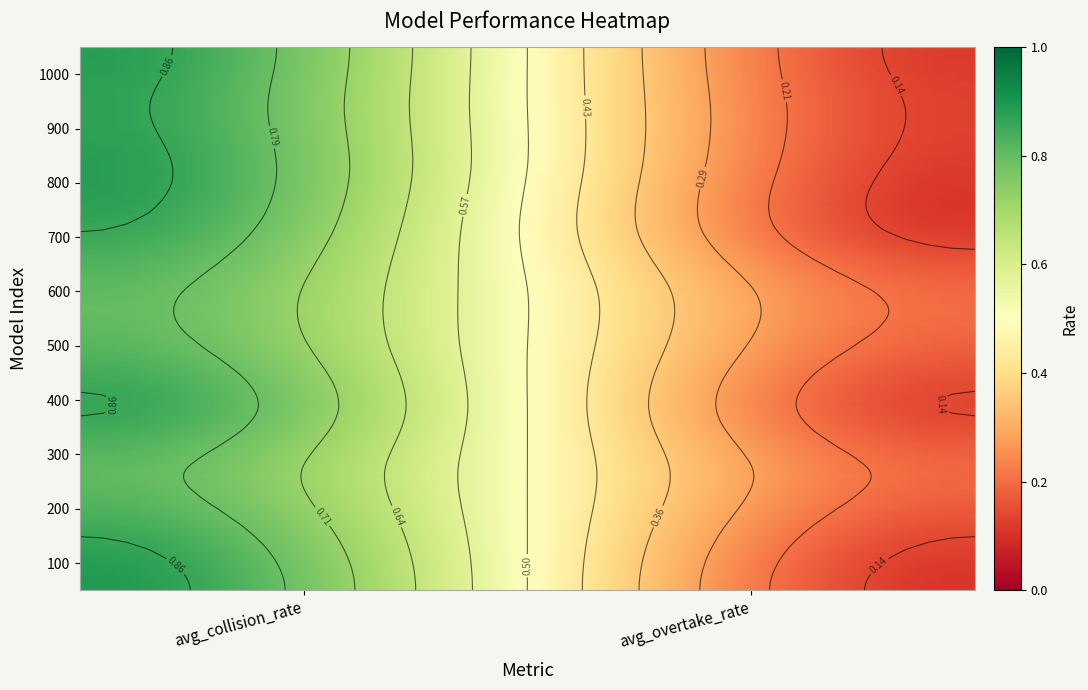

At which label is 400 closest to 0?

avg_overtake_rate